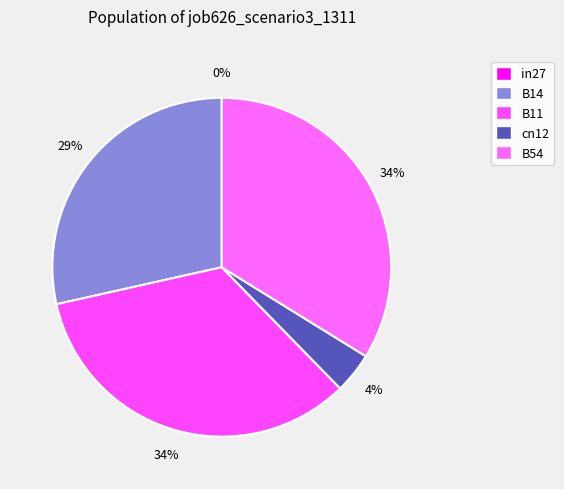

Is there any slice that represents more than half of the pie?

No